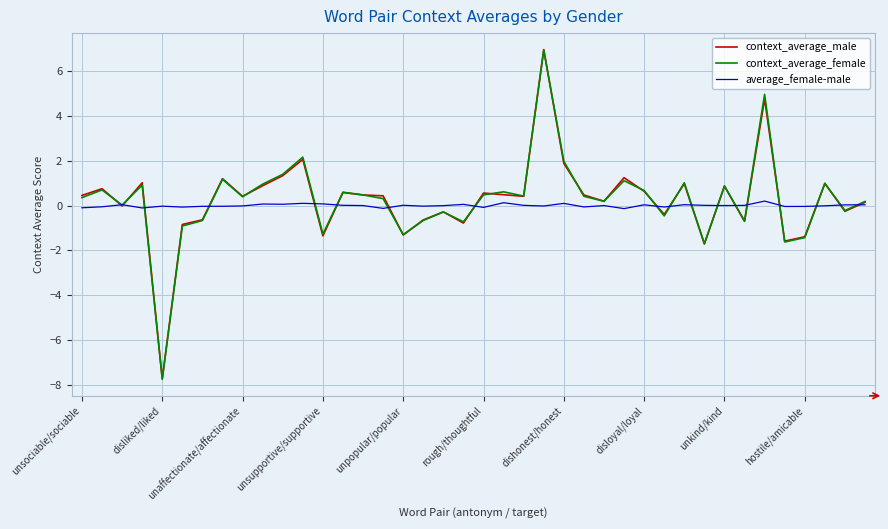

What is the smallest value displayed?

-7.7